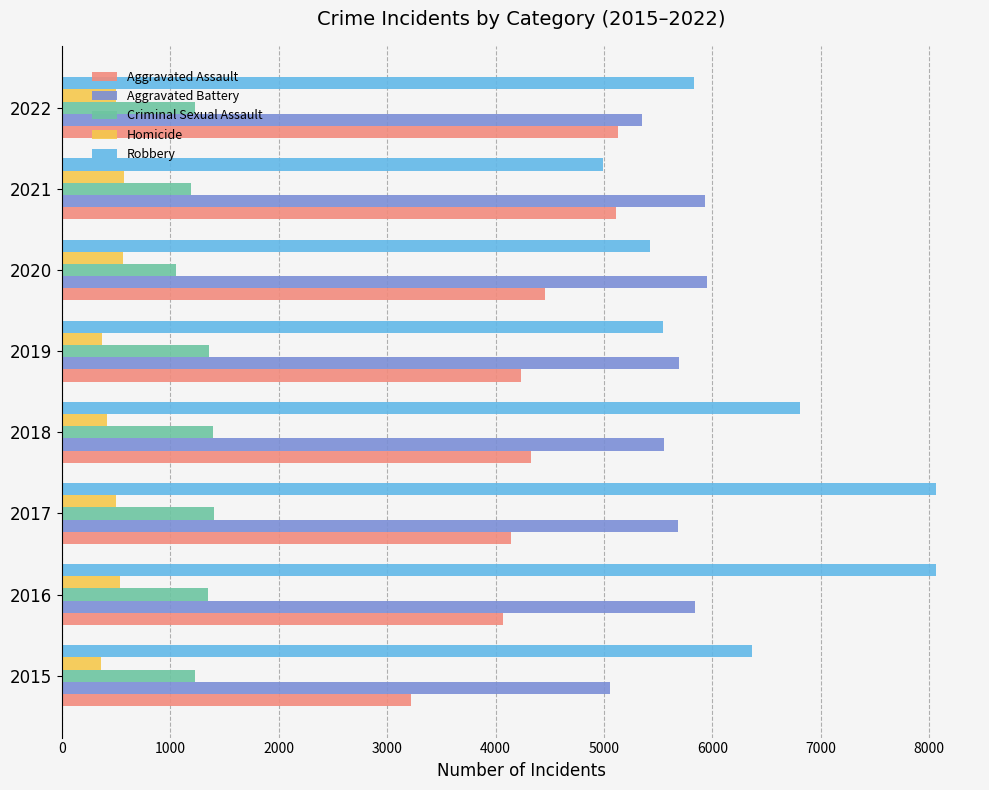

Which series changed the most between 2016 and 2020?

Robbery